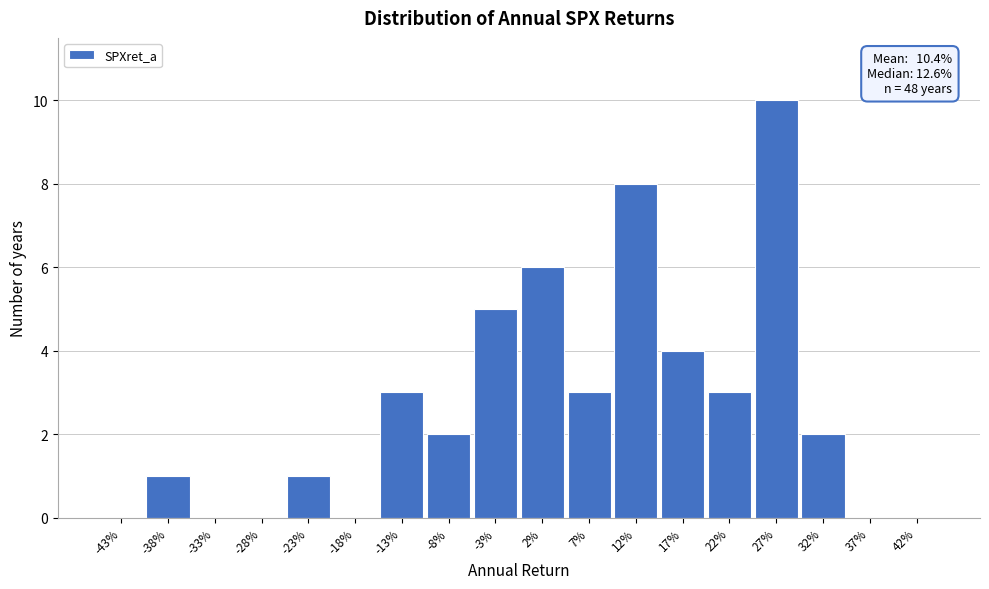

Reading right to left, list all the values displayed in this chart.

42%=0	37%=0	32%=2	27%=10	22%=3	17%=4	12%=8	7%=3	2%=6	-3%=5	-8%=2	-13%=3	-18%=0	-23%=1	-28%=0	-33%=0	-38%=1	-43%=0